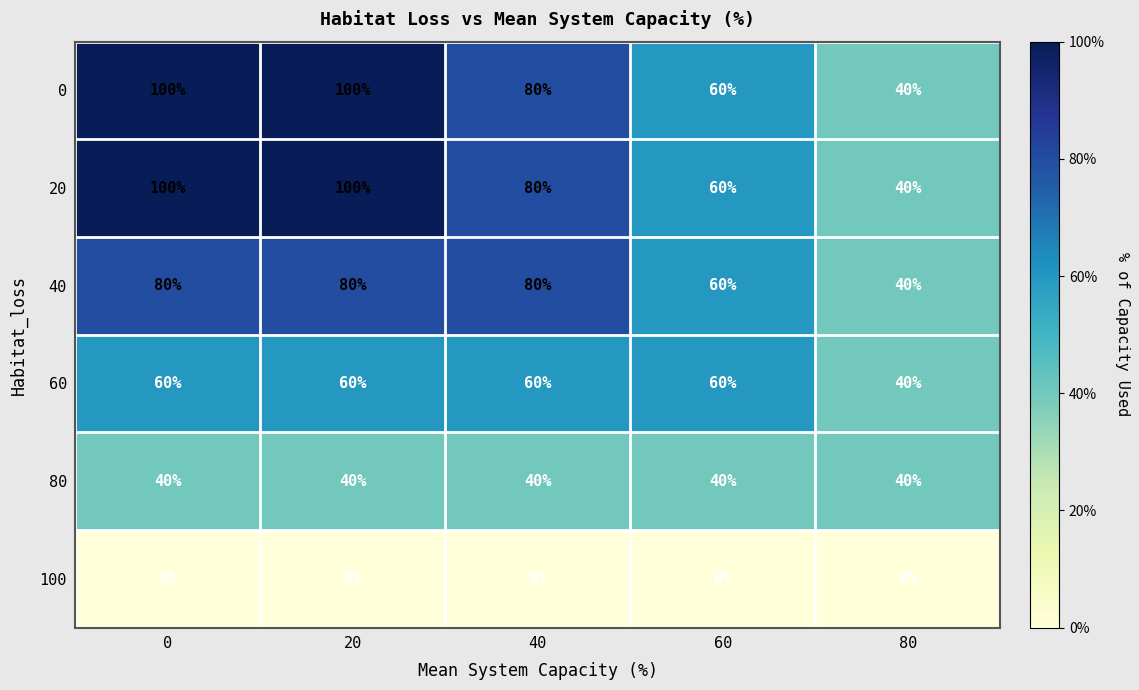

The 40 series shows 16 at 60. True or false?

False